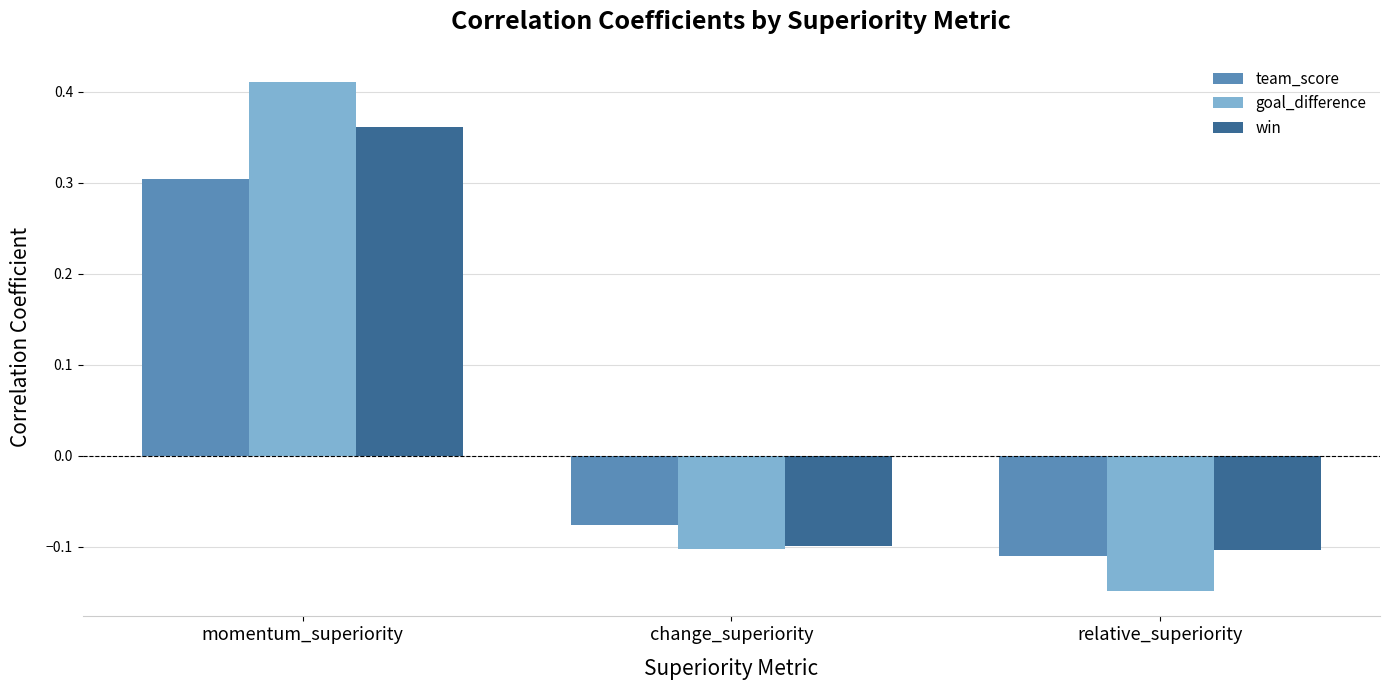

How many values in the team_score series exceed 0?

1